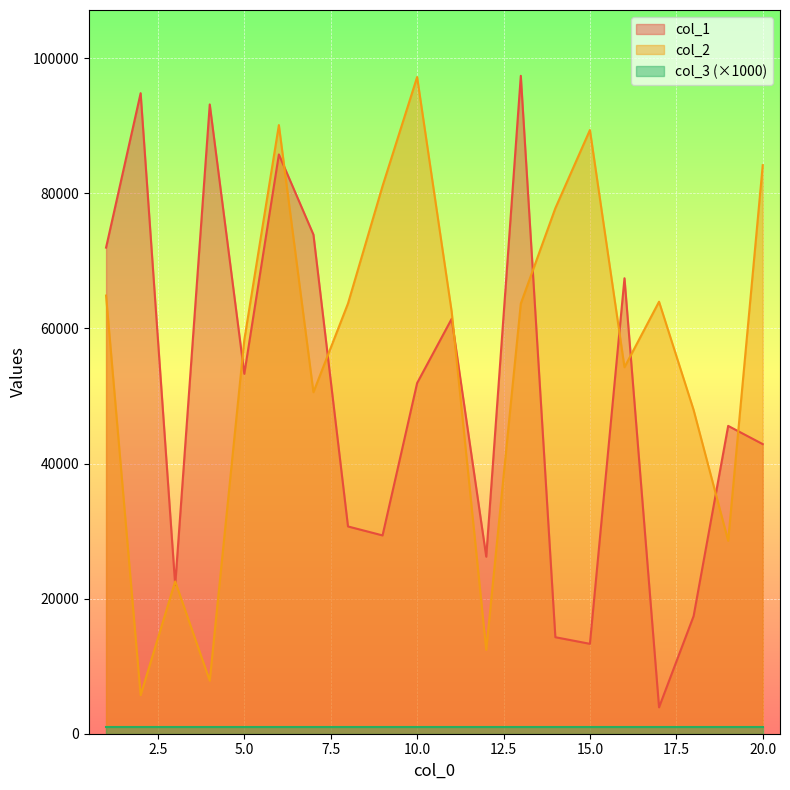

What is the spread (max minus min) of values at 17?

60048